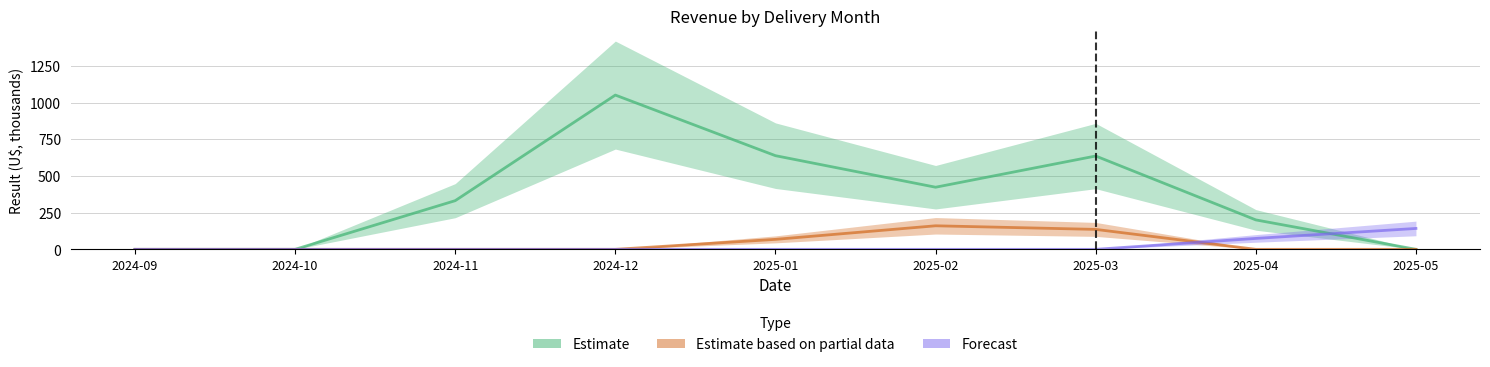

Where does the Estimate series first go above 331?

2024-11